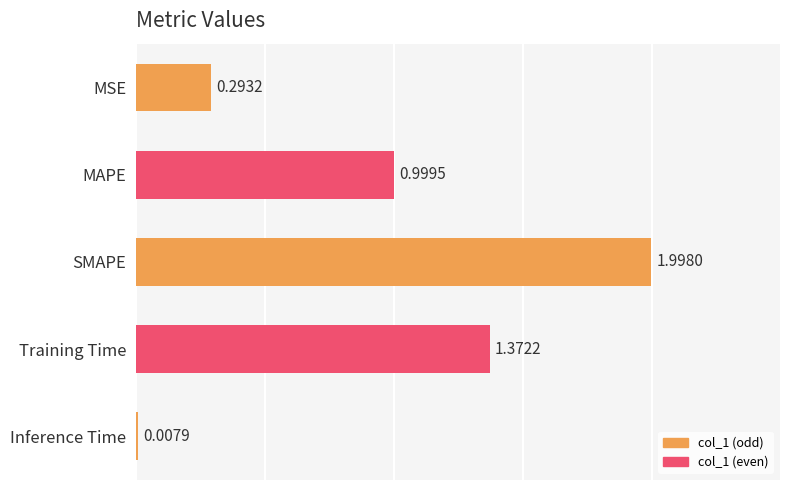

List the labels in order of value, largest first.

SMAPE, Training Time, MAPE, MSE, Inference Time